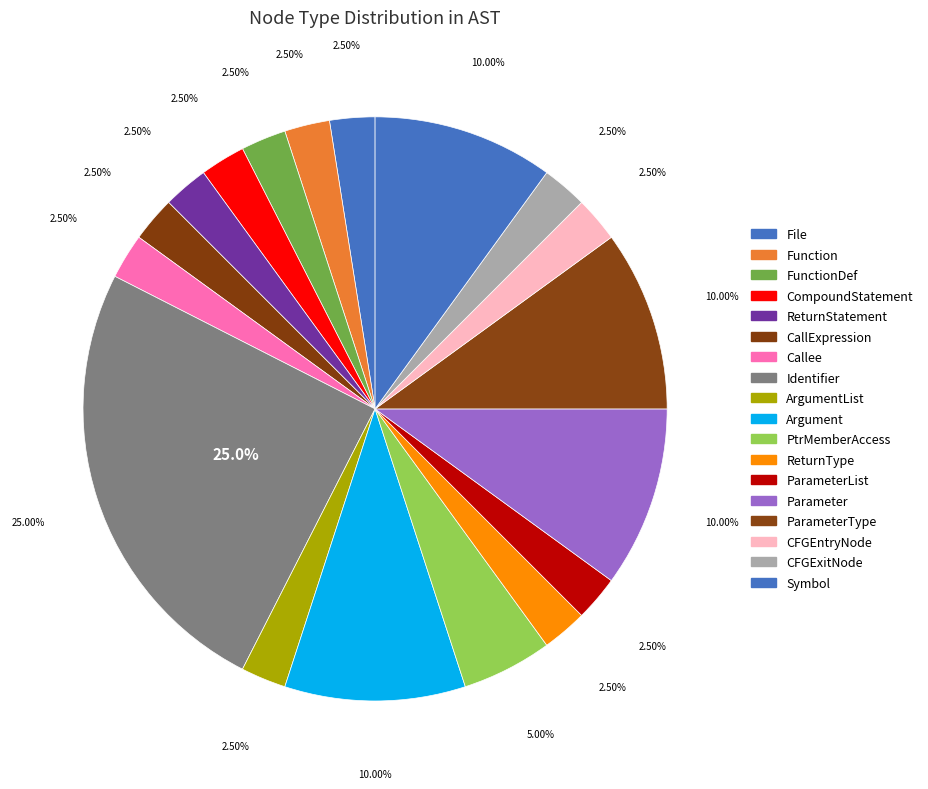

Is the sum of CFGExitNode and FunctionDef greater than half?

No